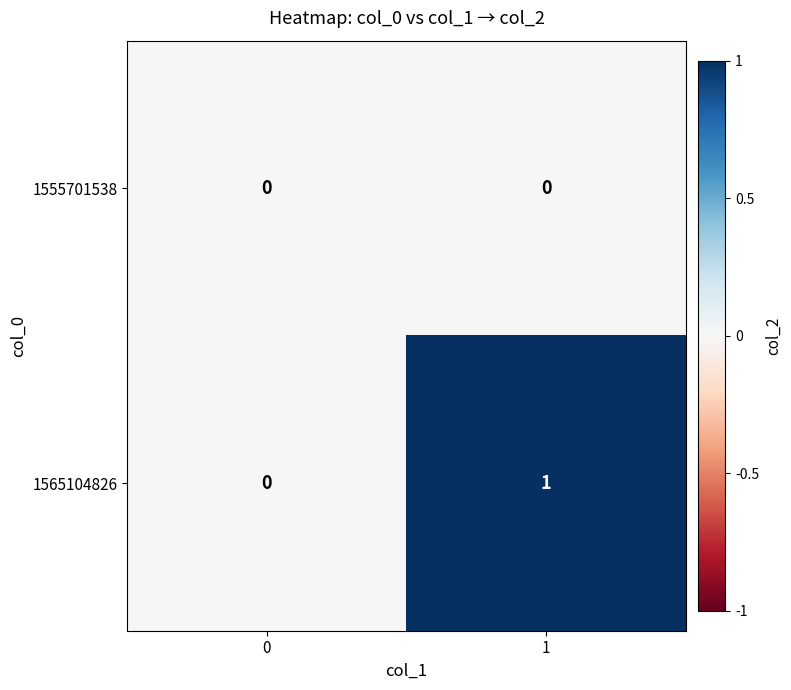

How many data points does each series have?

2